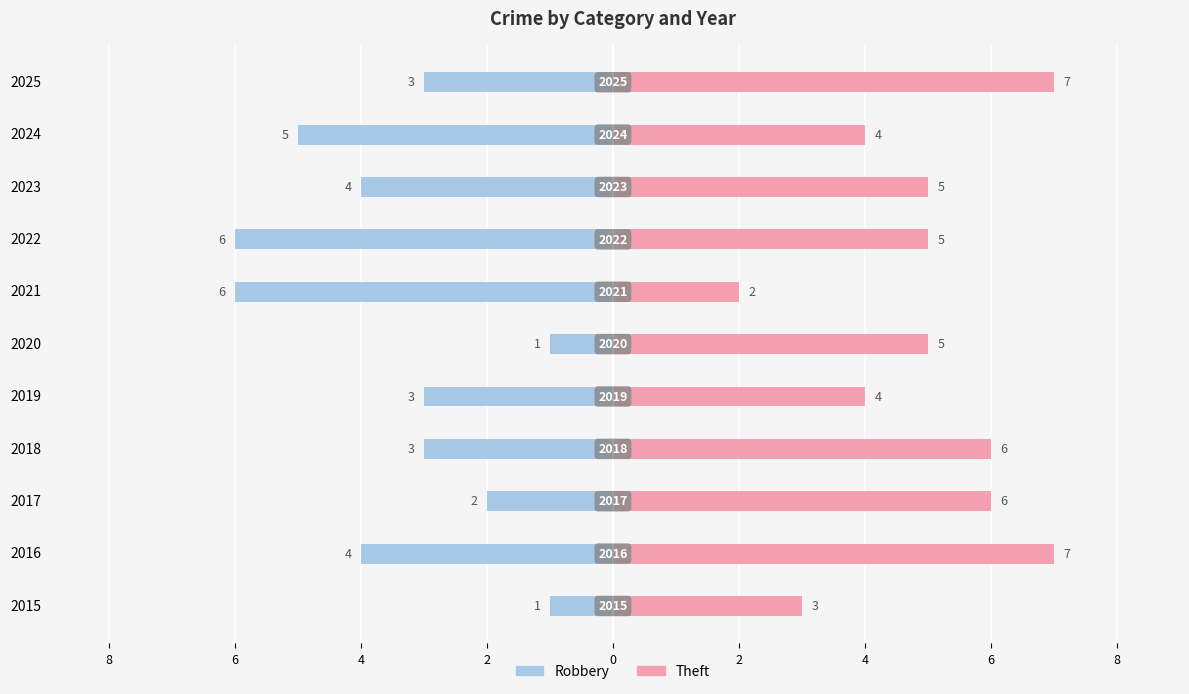

Between 2019 and 2021, which series saw the biggest shift?

Robbery